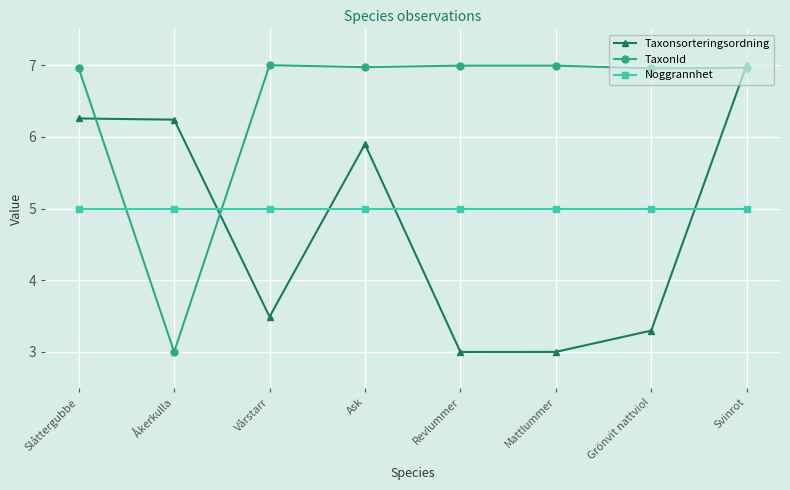

What is the label of the 2nd point from the left?

Åkerkulla